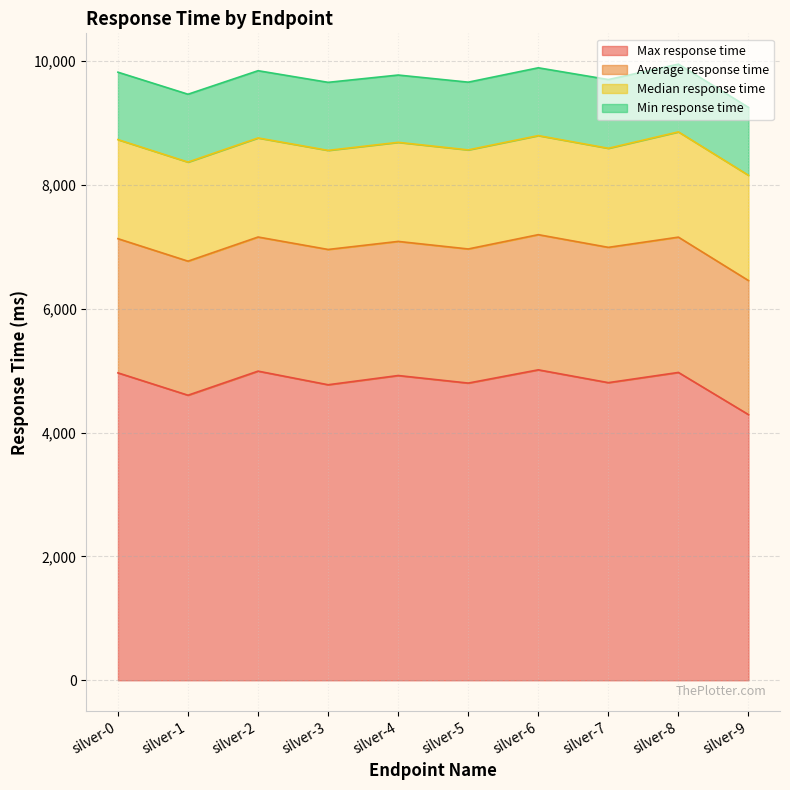

The value of Min response time at silver-3 is 1486. True or false?

False